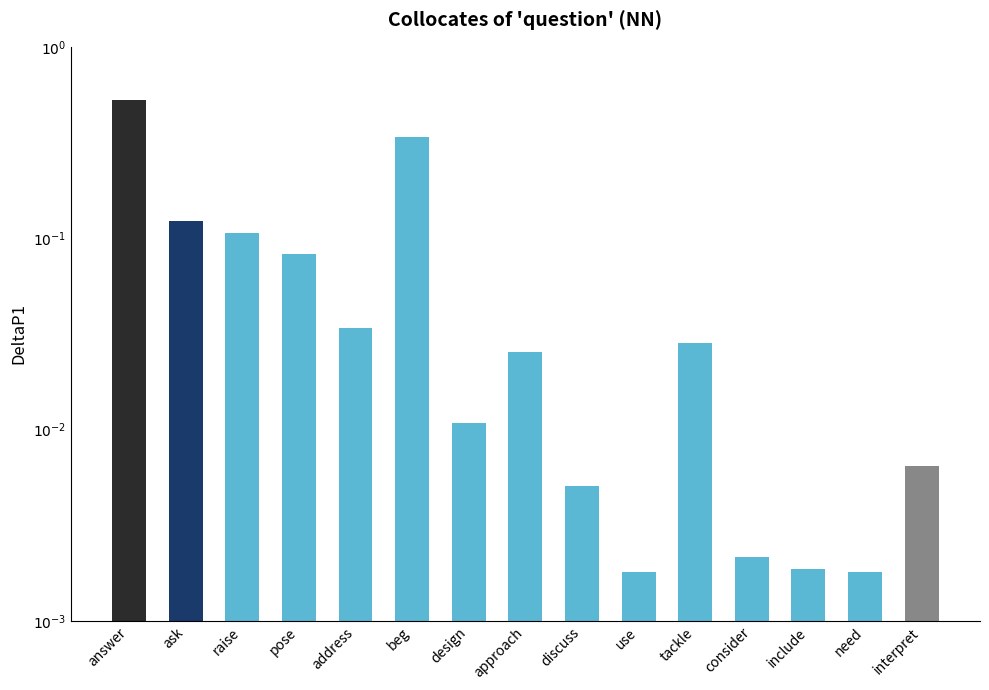

Which has a higher value, raise or discuss?

raise